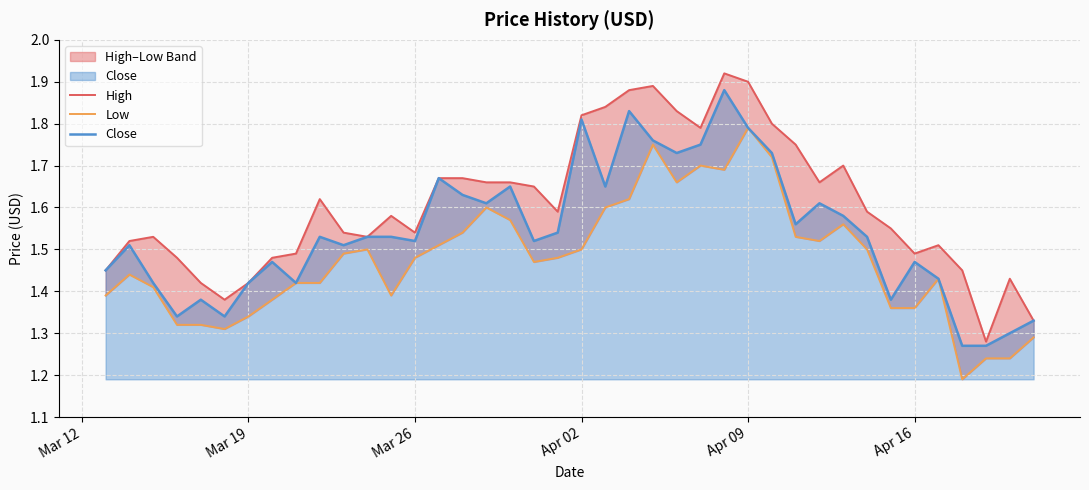

True or false: Close has more than 2 interior local peaks.

True